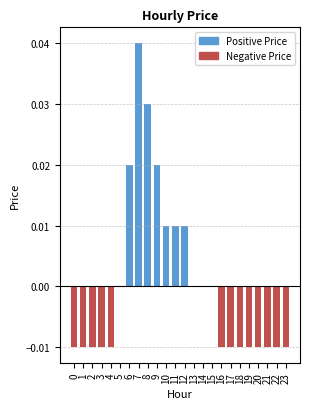

Count the number of data series in this chart.

1